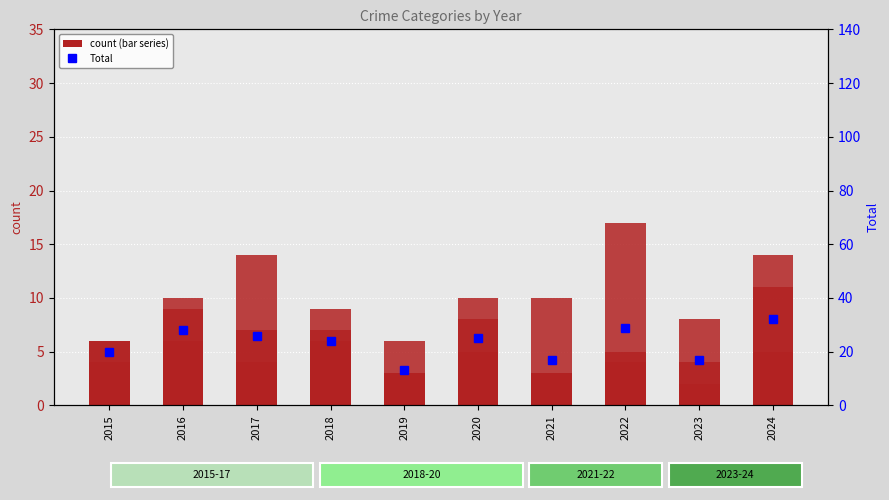

At which category is the sum across all series the highest?

2024